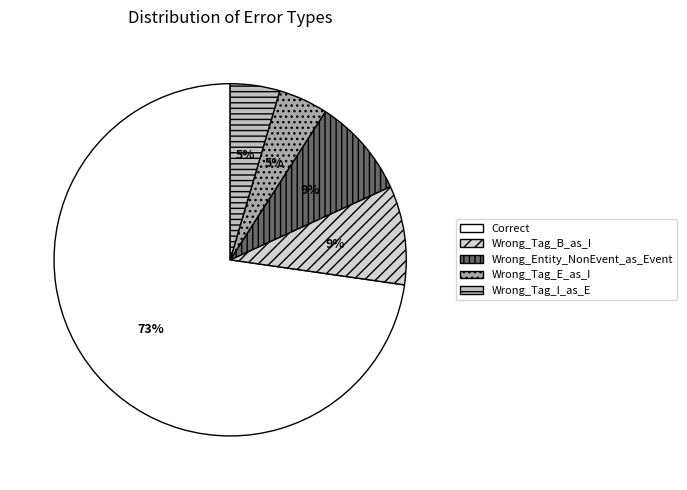

To the nearest percent, what is the difference between the largest and smallest slice percentages?

68%